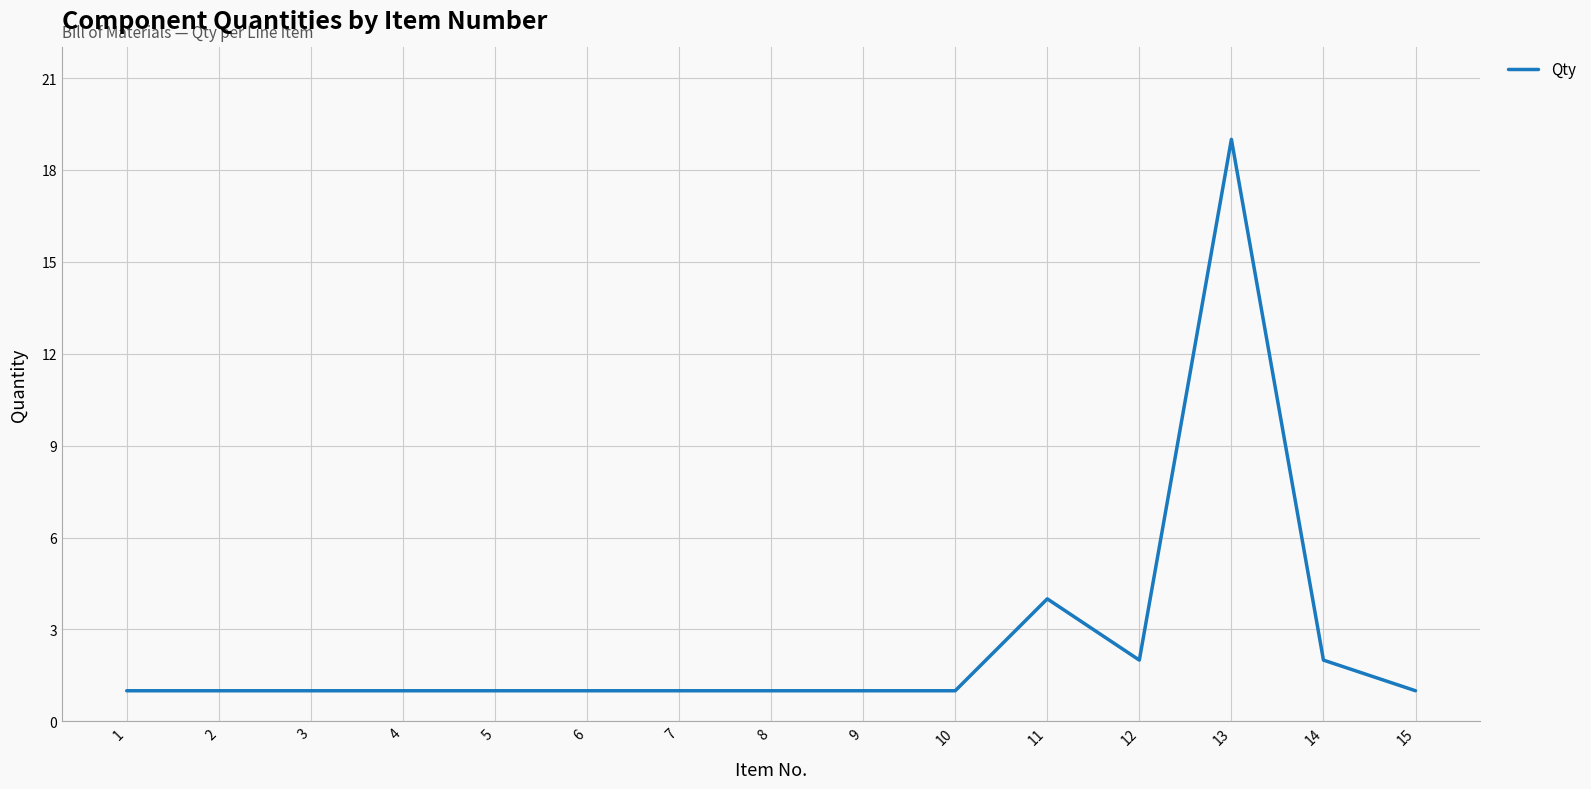

How many lines are shown in the chart?

1